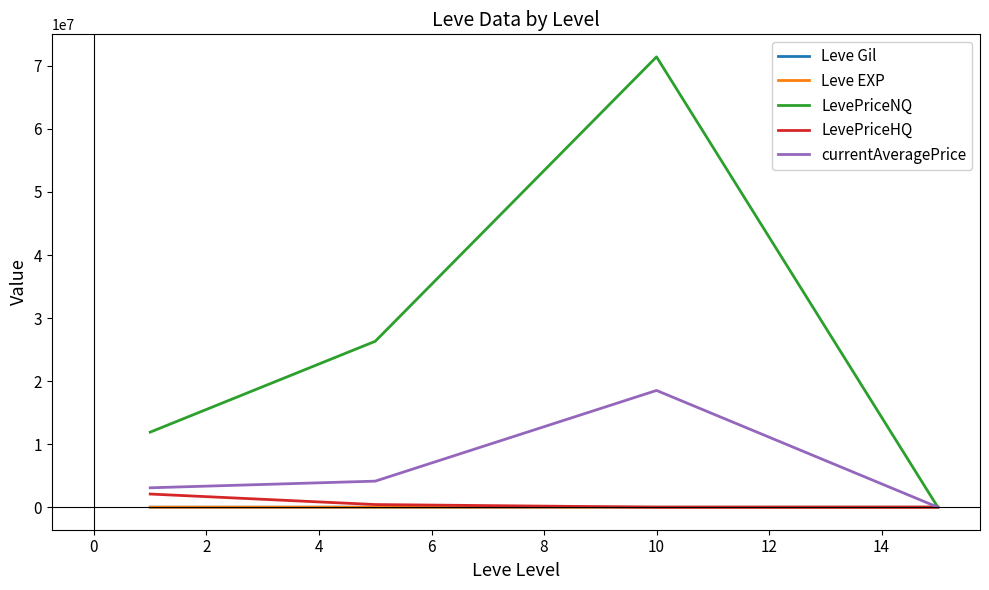

Which series has the largest total across all categories?

LevePriceNQ